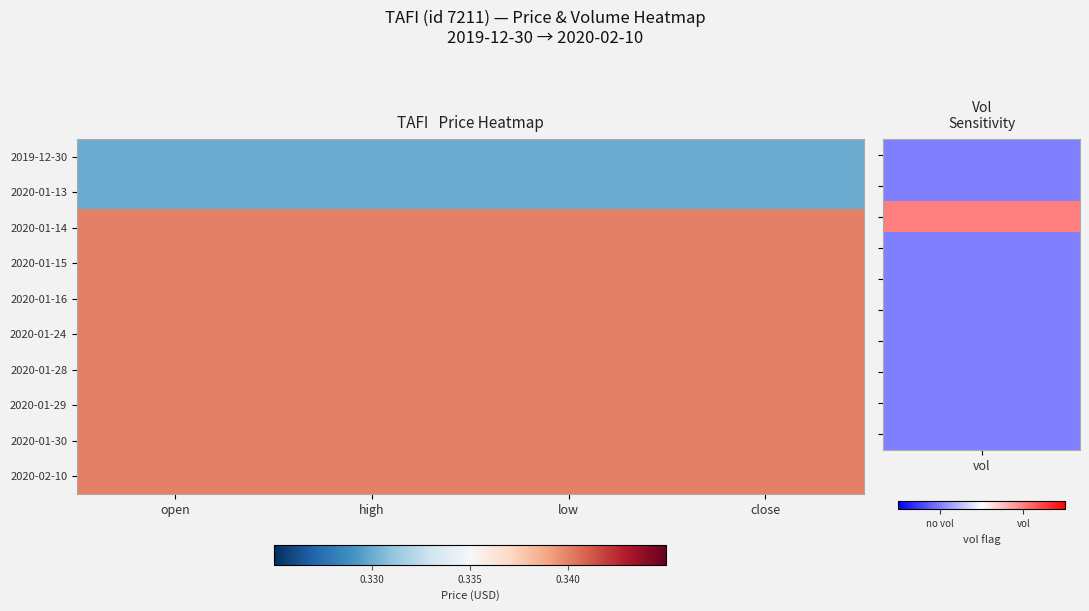

At which category does the chart reach its minimum across all series?

open